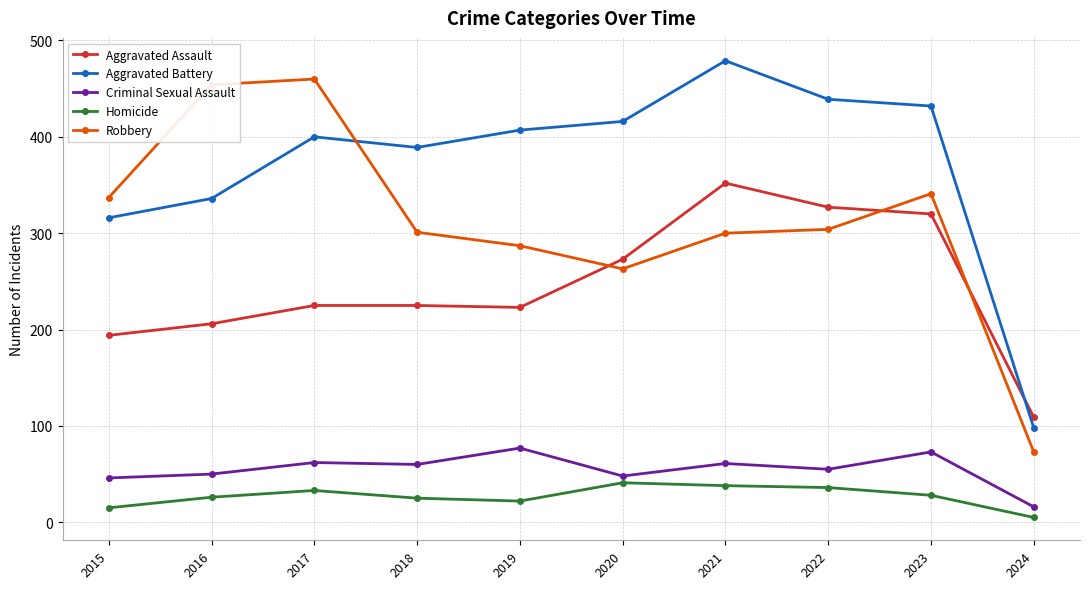

Is the value of Robbery at 2015 greater than the value of Aggravated Assault at 2021?

No